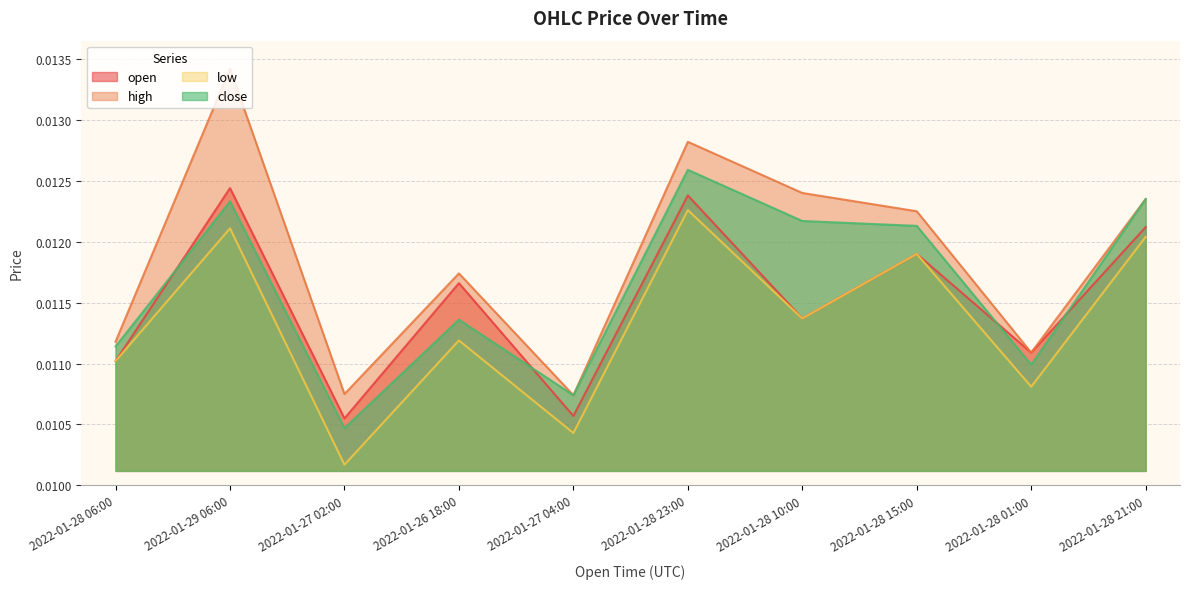

Is it true that close equals 0.0 at 2022-01-27 02:00?

True